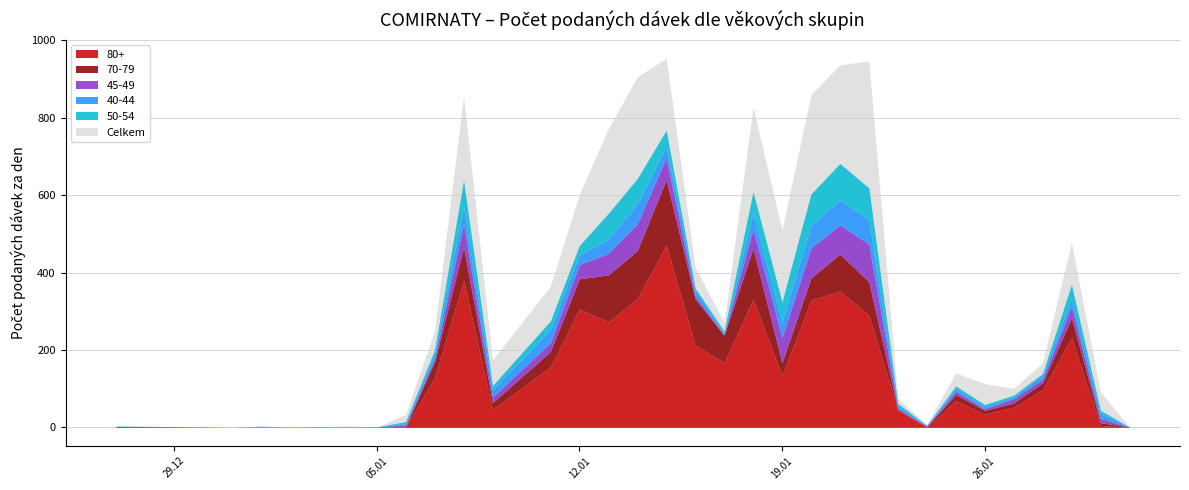

What are all the series names shown in the legend?

Celkem, 80+, 70-79, 45-49, 40-44, 50-54